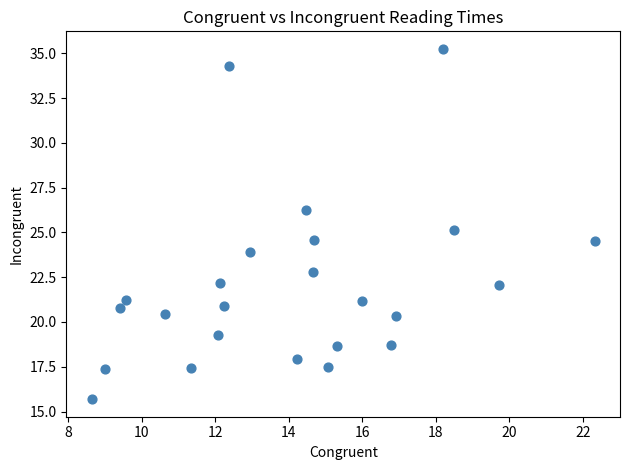

What is the range of X values (max minus min)?

13.7